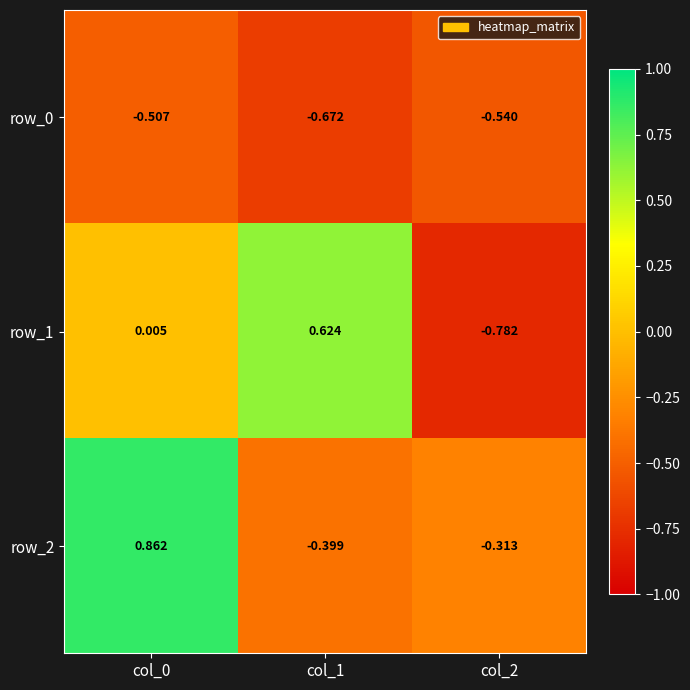

Reading right to left, extract all data points from this chart.

row_0: col_2=-0.5	col_1=-0.7	col_0=-0.5
row_1: col_2=-0.8	col_1=0.6	col_0=0.0
row_2: col_2=-0.3	col_1=-0.4	col_0=0.9